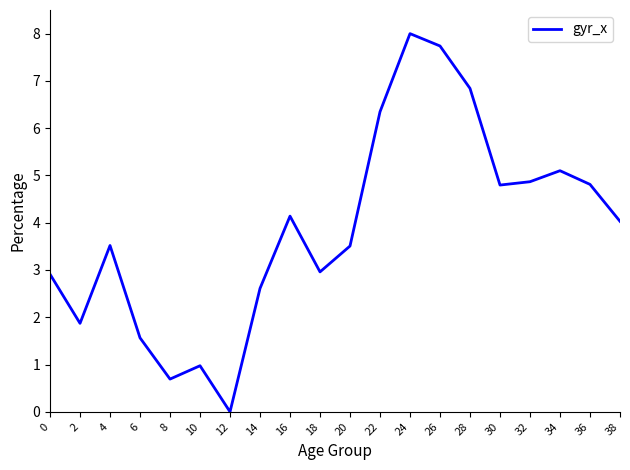

Read the value at 28.

6.8